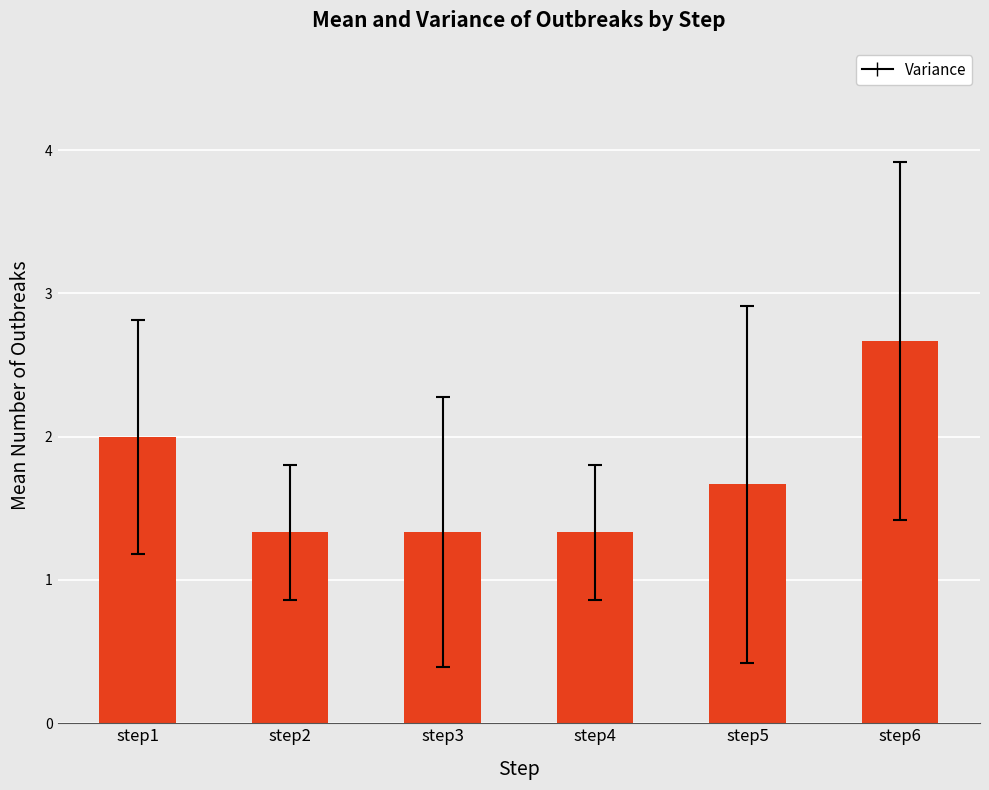

What is the sum of the values at step3 and step2?

2.7